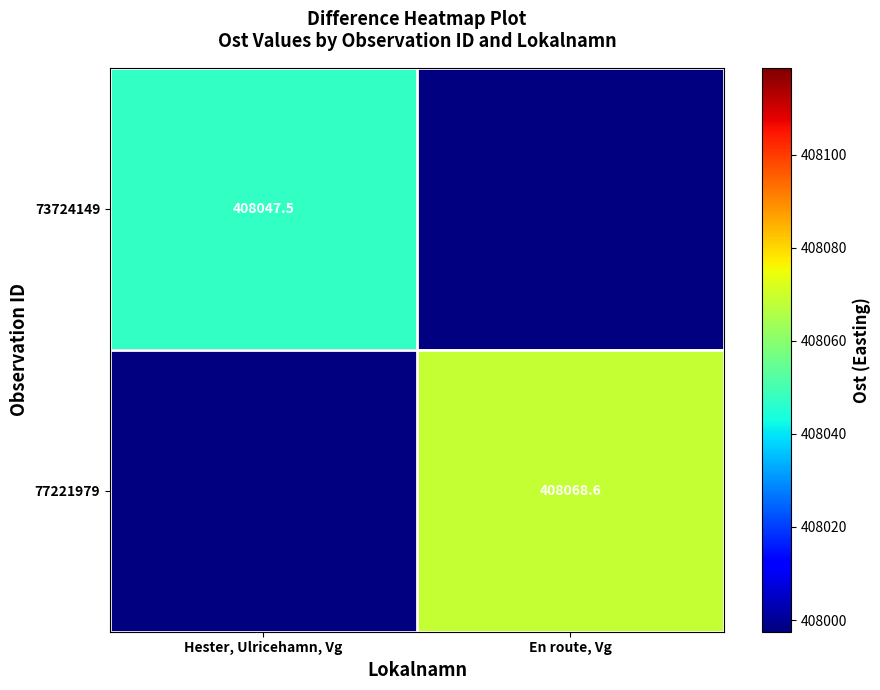

What is the greatest value displayed?

408068.6